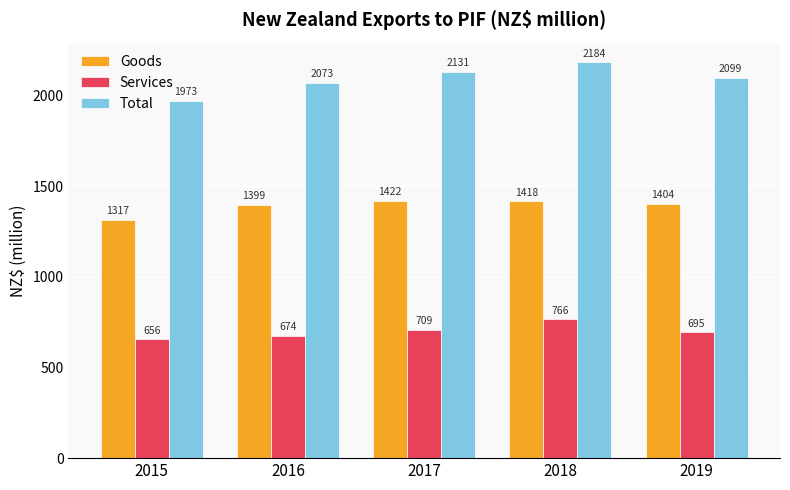

At which label does Total reach its peak?

2018